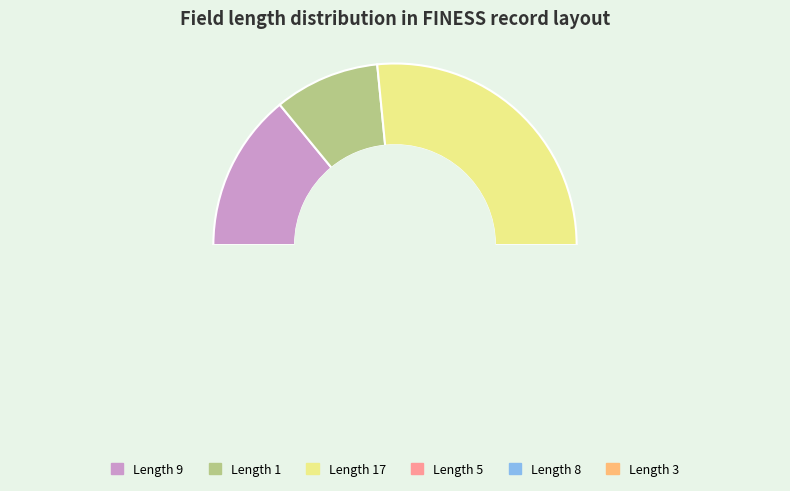

Which slice is the largest?

17